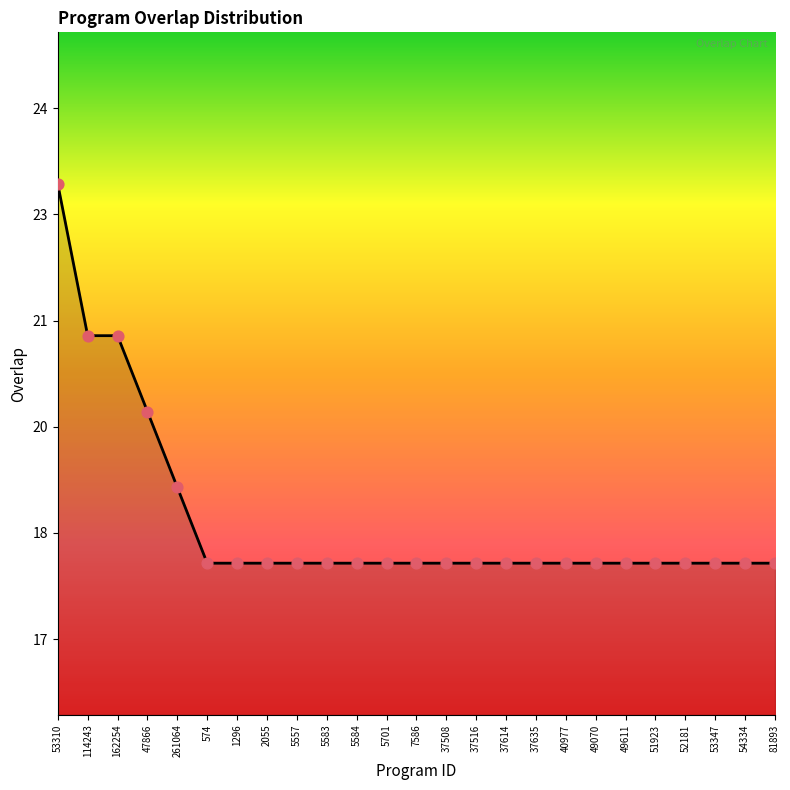

Which has a higher value, 49070 or 40977?

49070